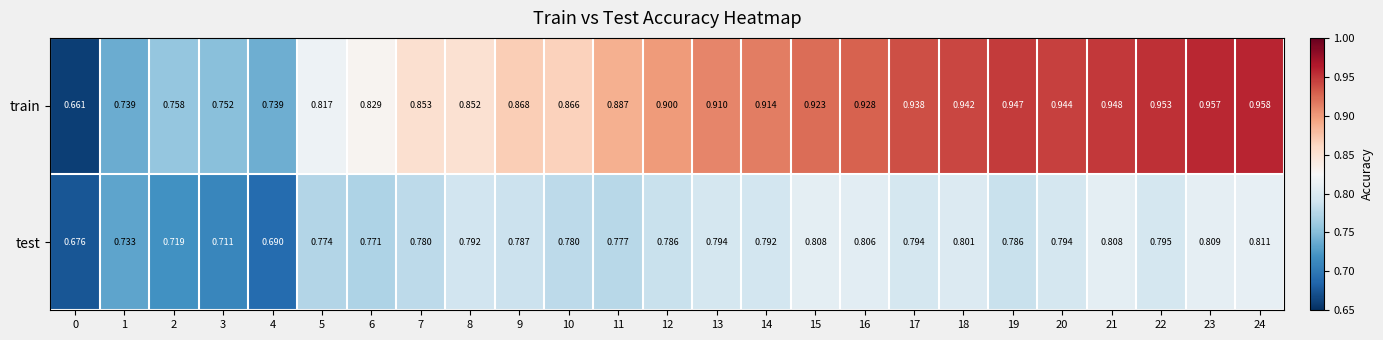

Which series changed the most between 2 and 14?

train